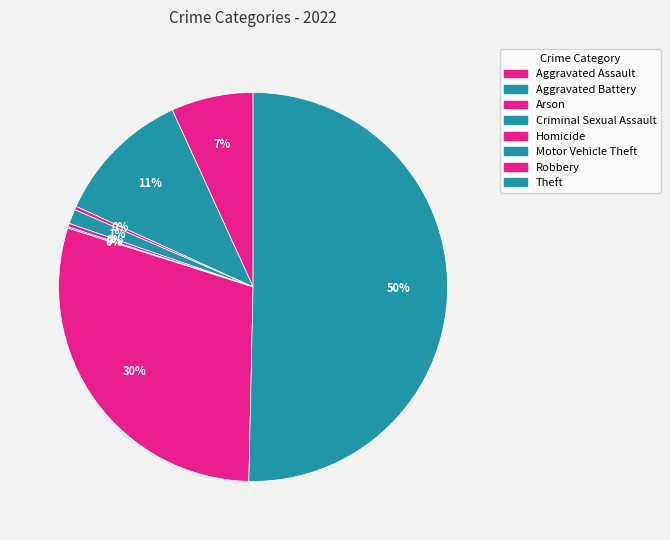

True or false: Aggravated Assault accounts for 20% of the total.

False